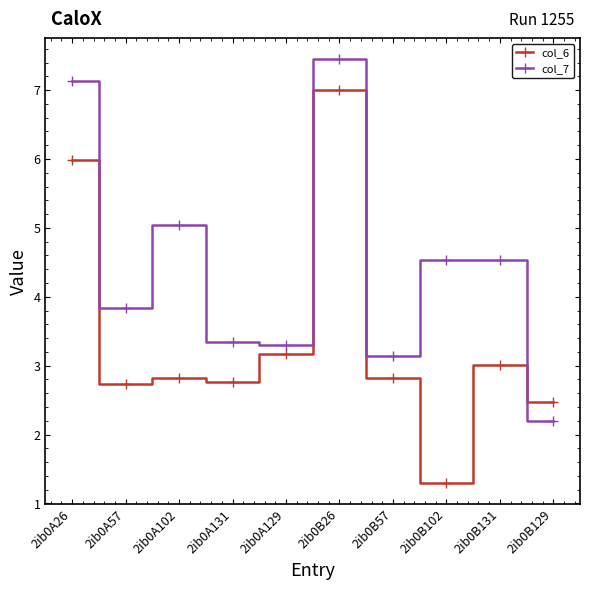

The col_7 series shows 3.3 at 2ib0A129. True or false?

True